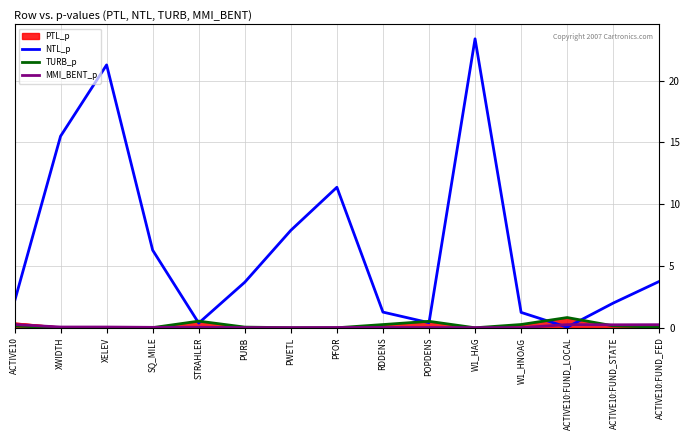

What is the maximum value shown in the chart?

23.4